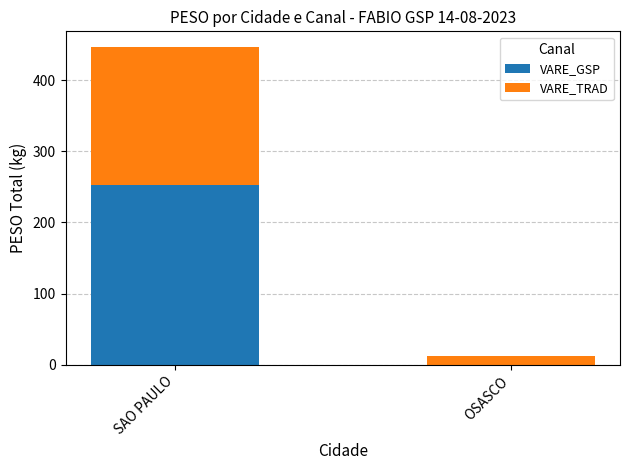

The value of VARE_GSP at SAO PAULO is 253.2. True or false?

True